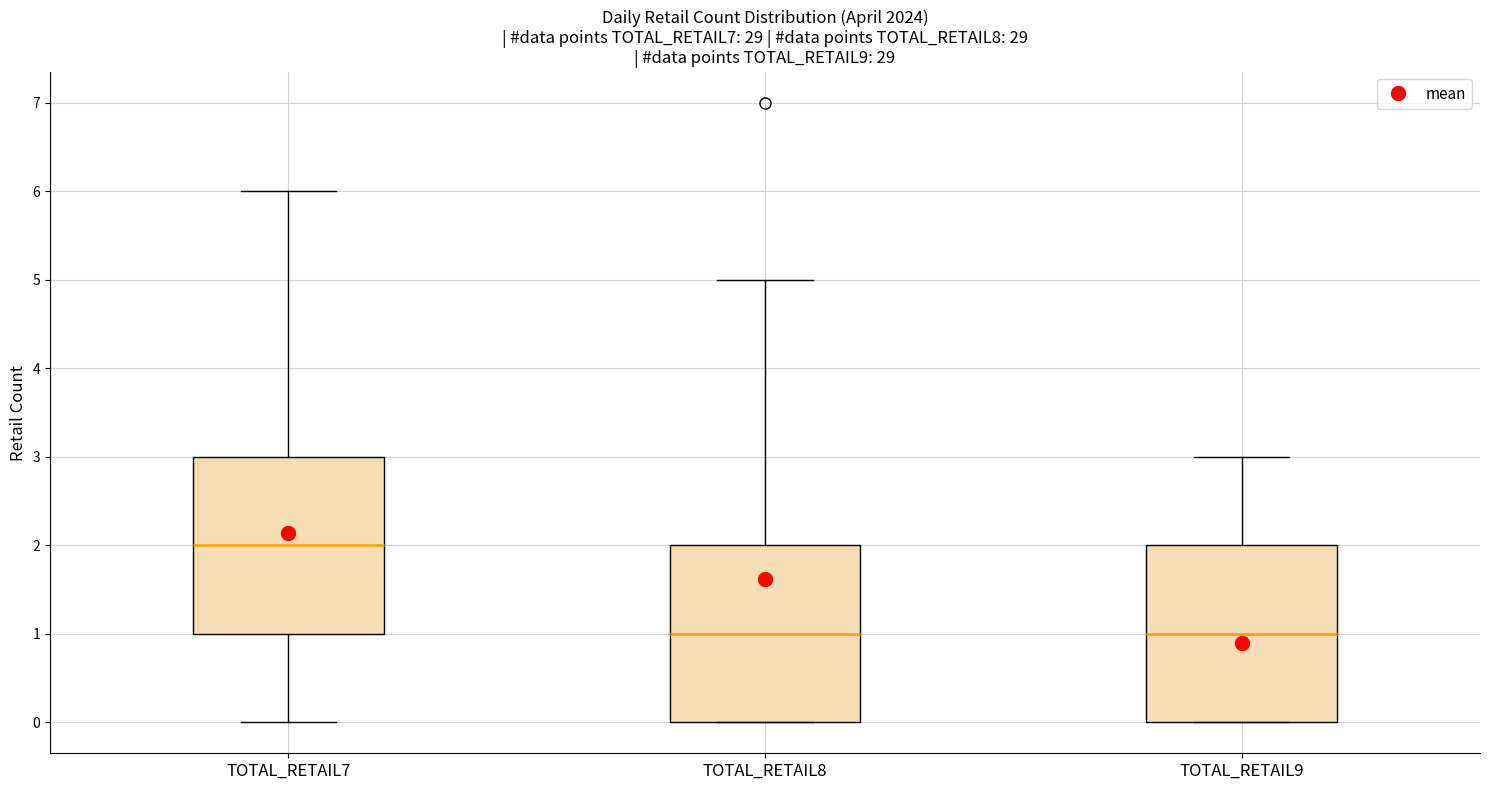

Which box has the highest median line?

TOTAL_RETAIL7